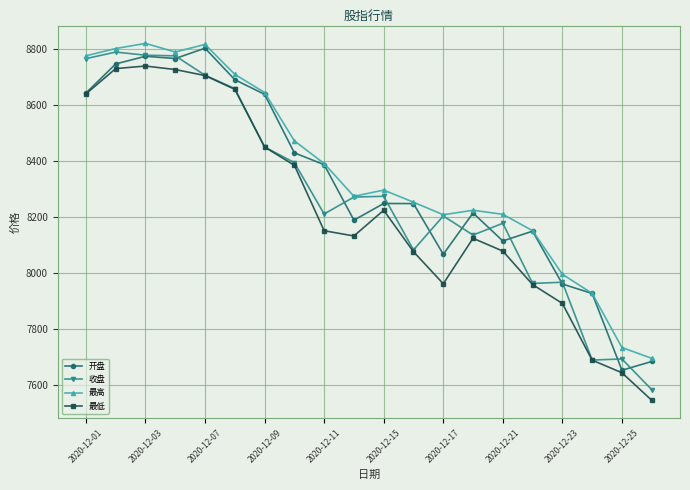

What is the sum of all 最低 values?

164503.6